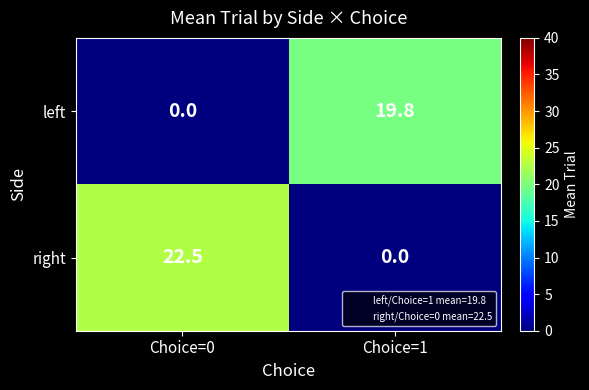

Which series changed the most between Choice=0 and Choice=1?

right